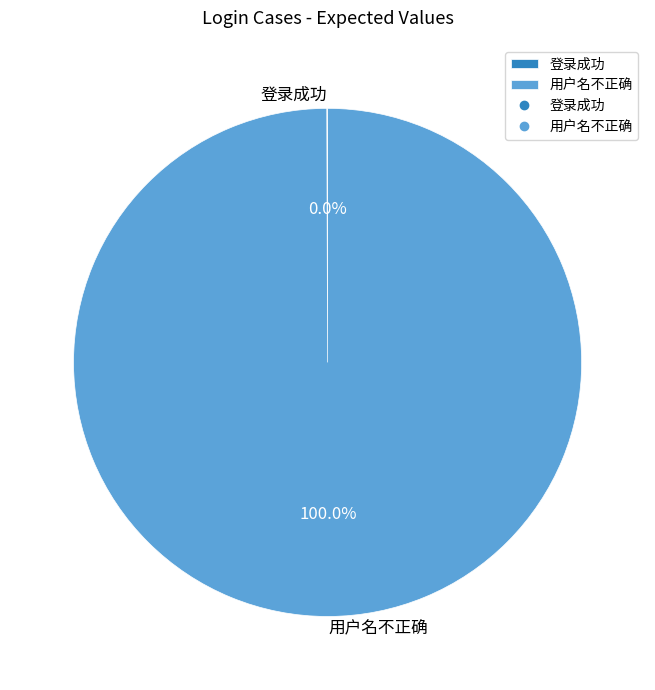

Which category accounts for the majority?

用户名不正确